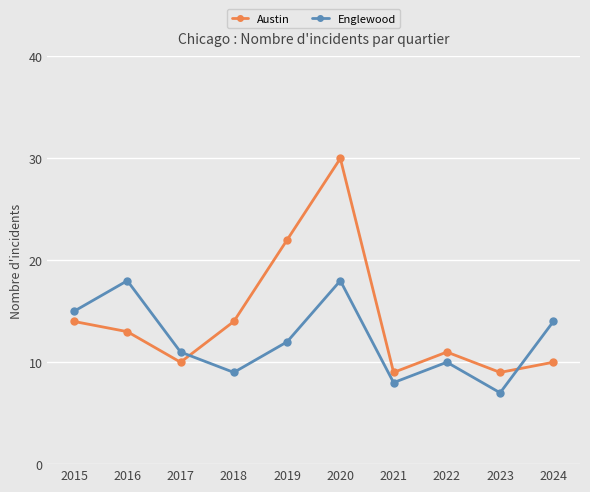

True or false: Austin and Englewood cross at least once.

True